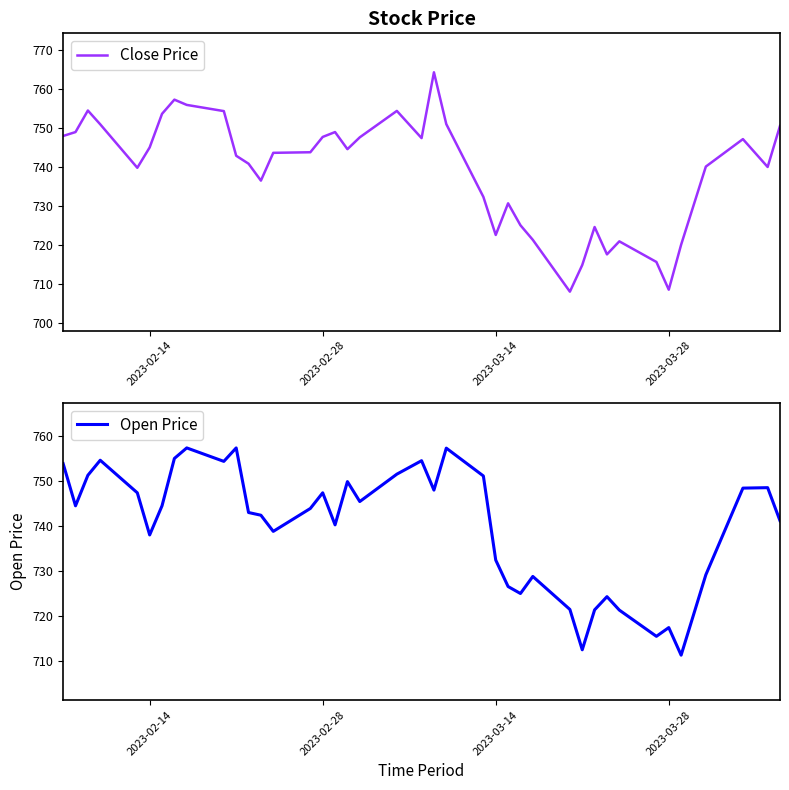

In Close Price, how many points are higher than both neighbors (excluding endpoints)?

9